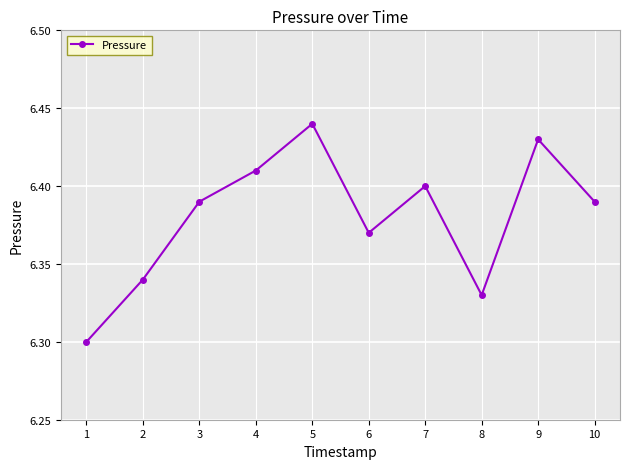

At which label is the value closest to 6?

1